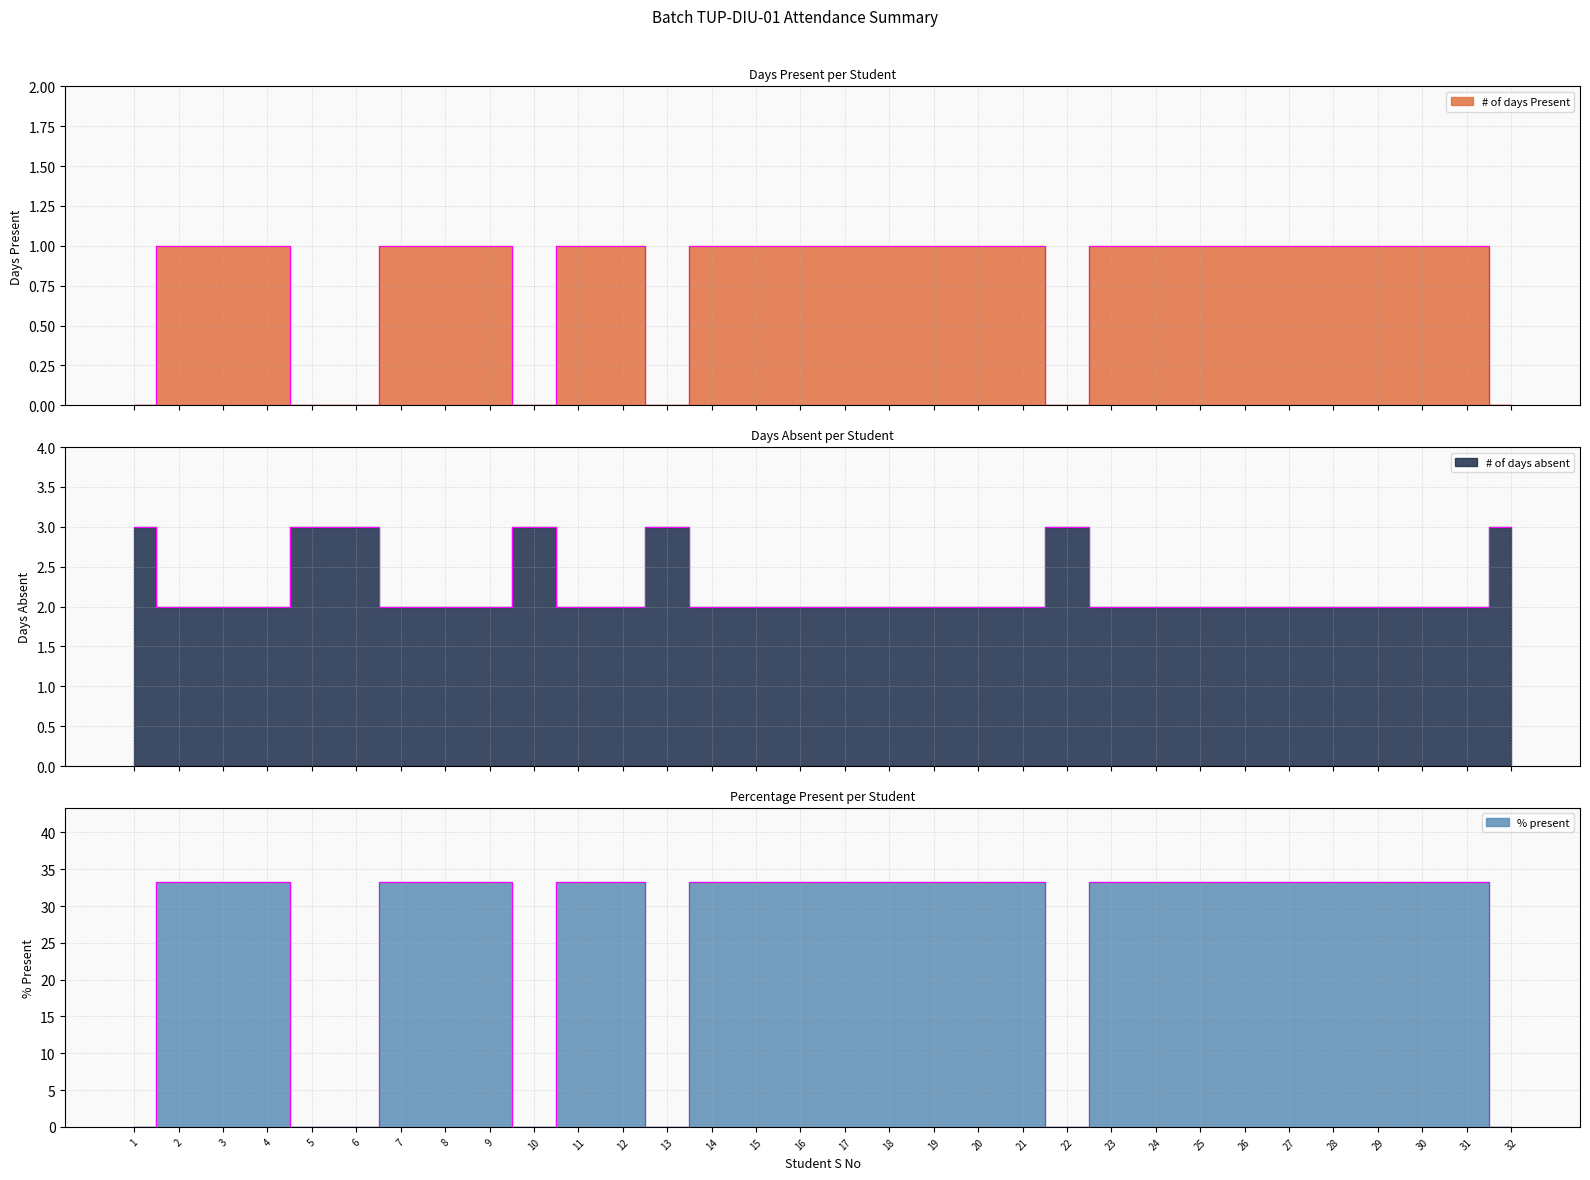

Where is the first local maximum for % present?

10